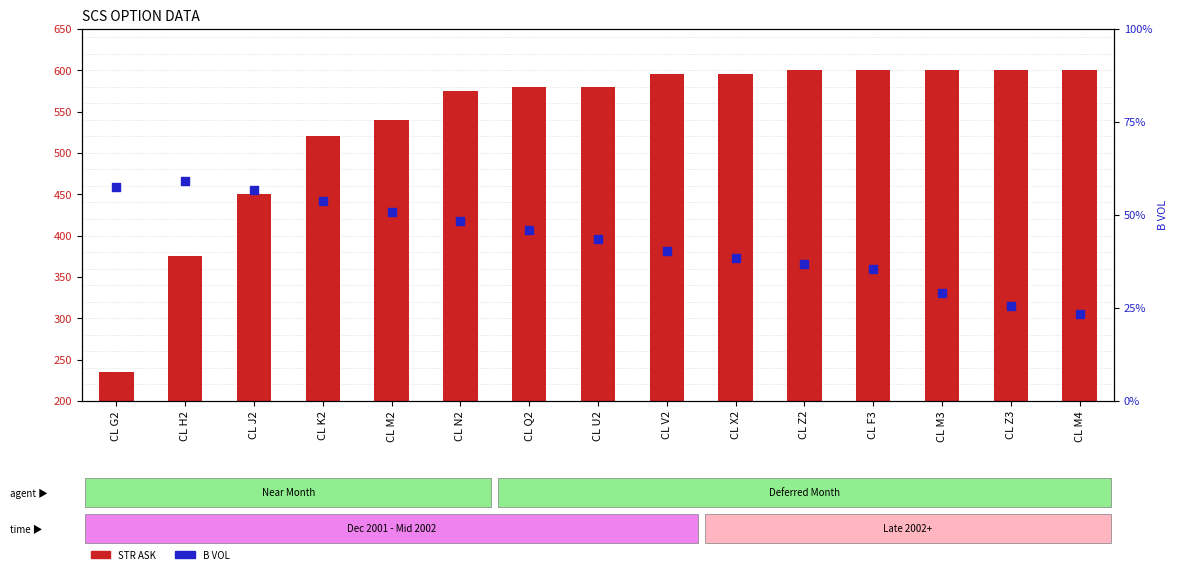

Which series contains the highest Y value?

STR ASK